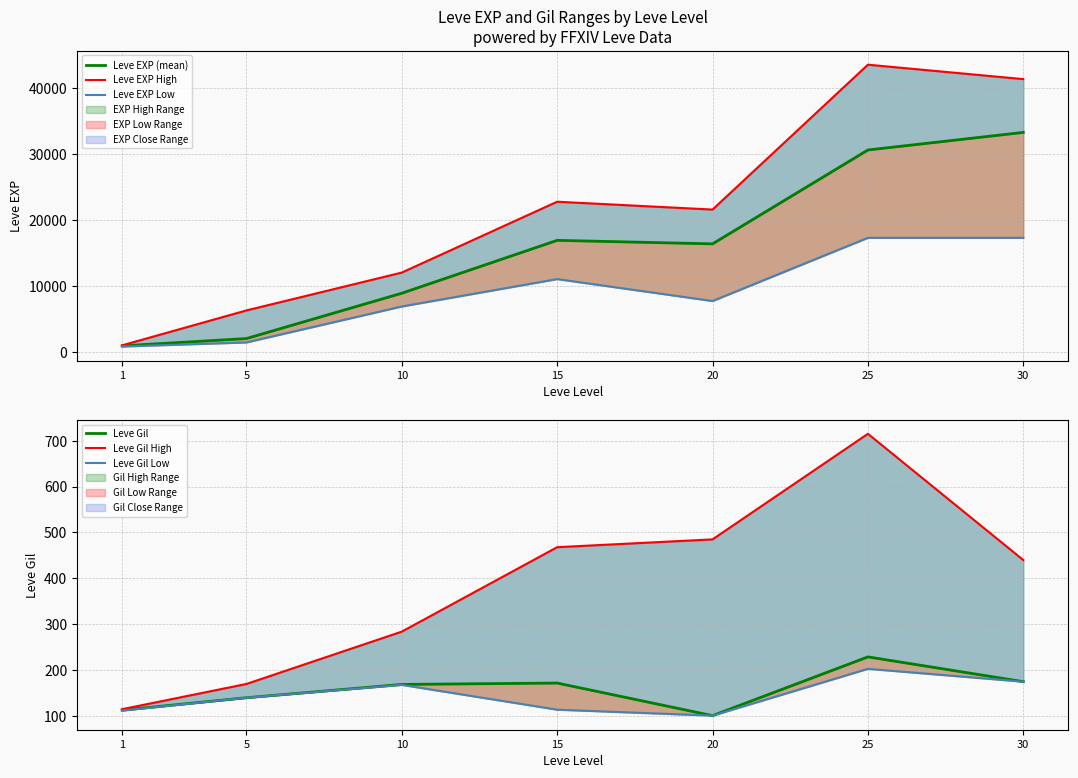

True or false: Leve EXP (mean) has a value of 489 at 1.

False